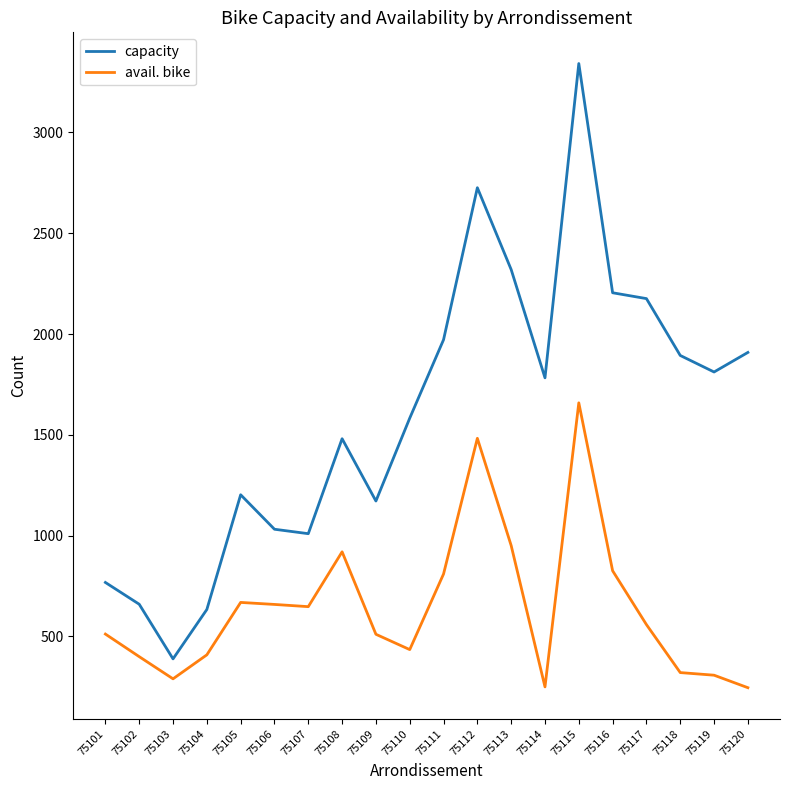

Between 75110 and 75112, which series saw the biggest shift?

capacity